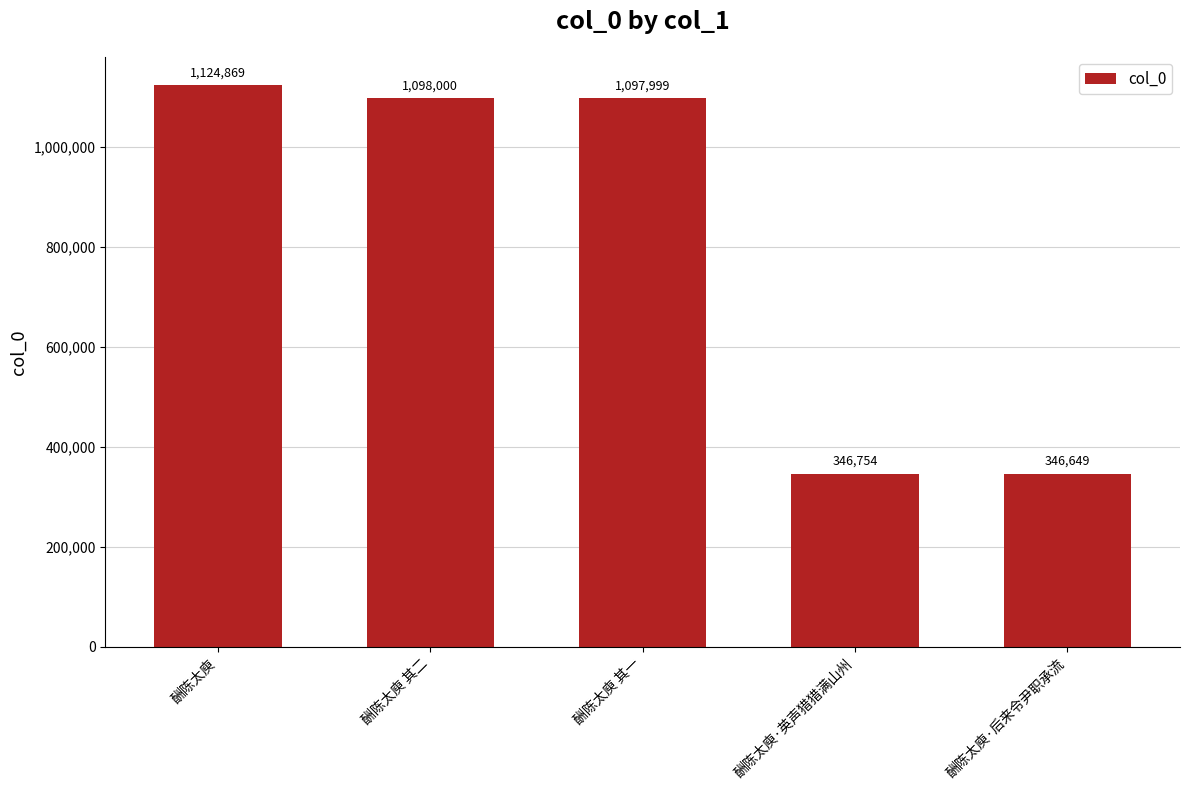

At which category does the chart reach its peak across all series?

酬陈太庾